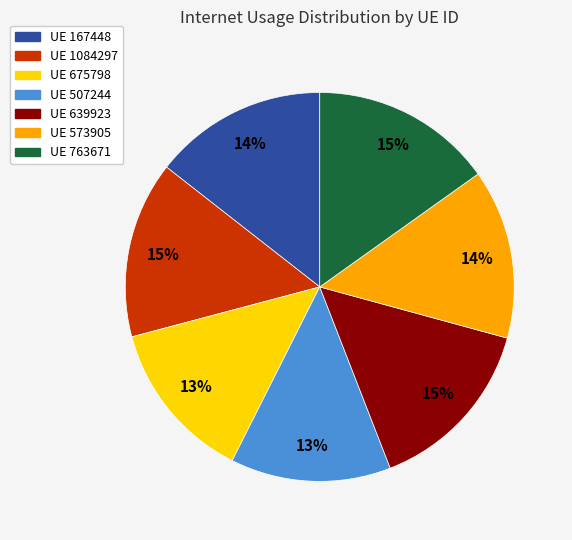

Does any single category account for the majority?

No